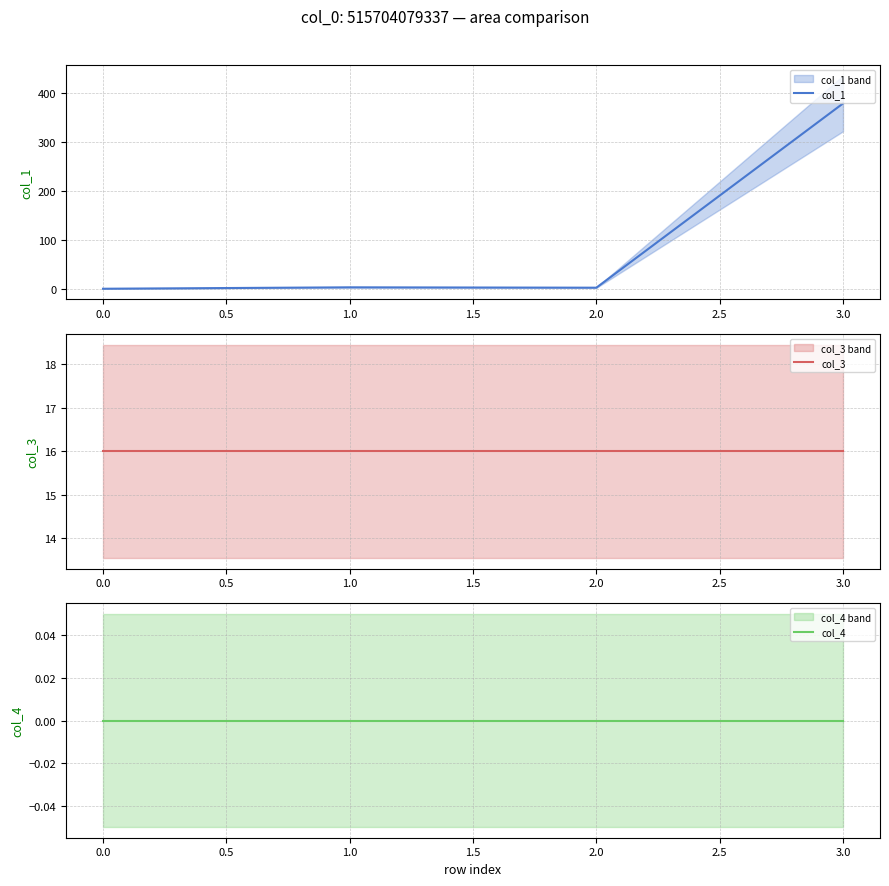

Reading left to right, transcribe all the data shown in this chart.

col_1: 0.0	2.9	2.2	378.9
col_3: 16.0	16.0	16.0	16.0
col_4: 0.0	0.0	0.0	0.0